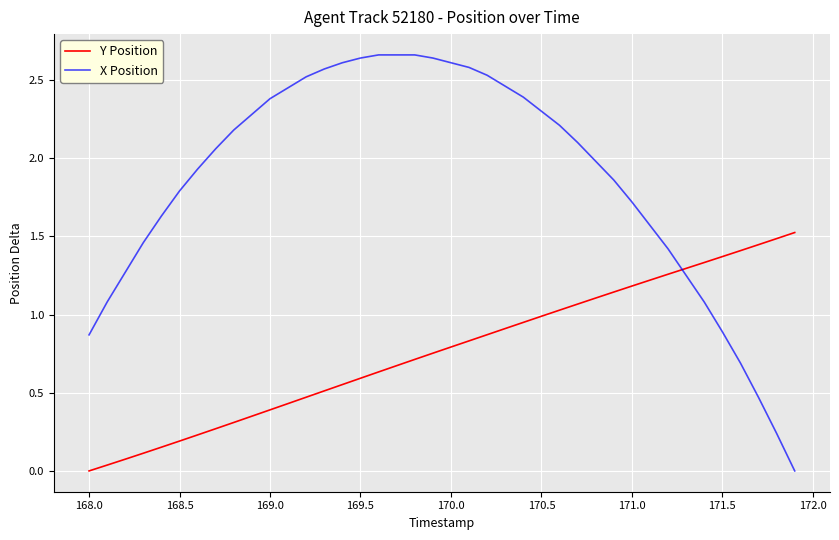

After their last crossing, which series has the higher values: X Position or Y Position?

Y Position